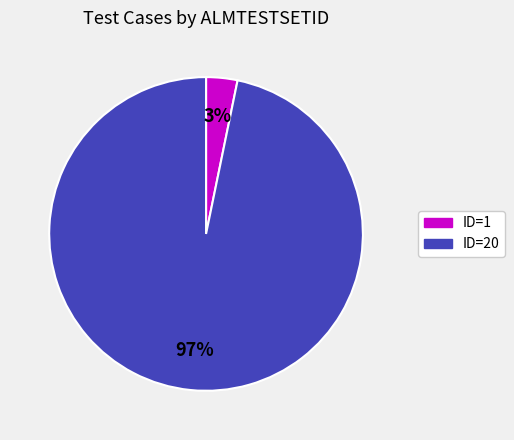

To the nearest percent, what is the difference between the largest and smallest slice percentages?

94%